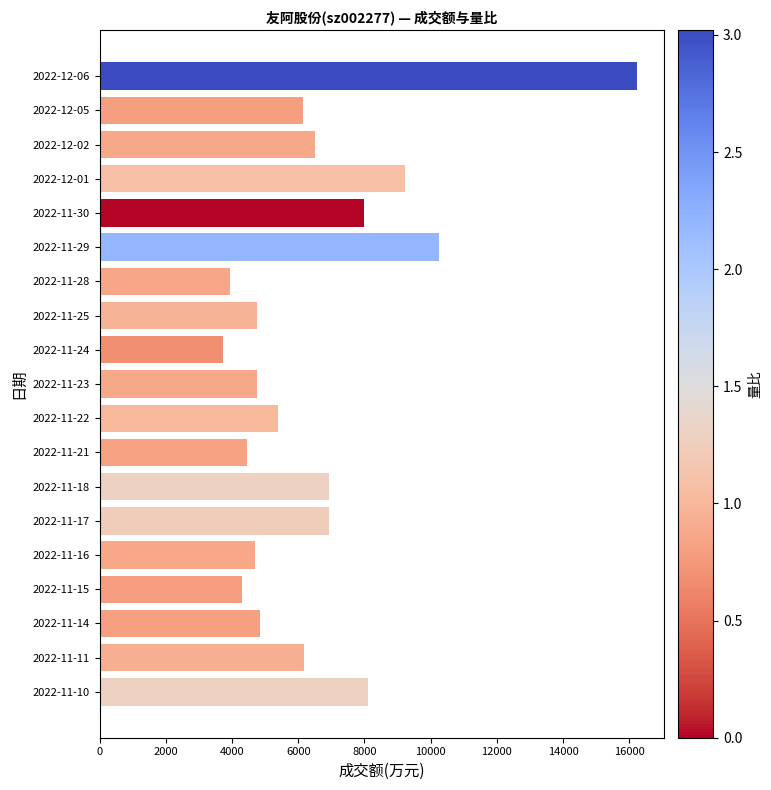

What is the approximate value at 2022-12-05?

6139